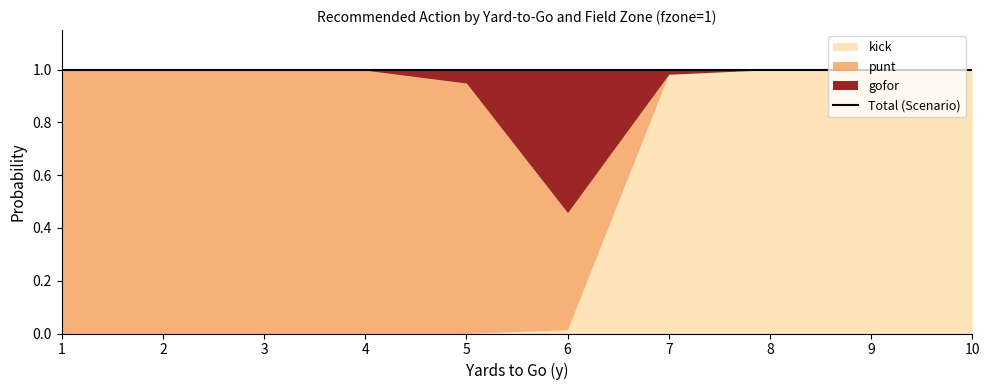

Reading left to right, extract all data points from this chart.

punt: 1.0	1.0	1.0	1.0	0.9	0.4	0.0	0.0	0.0	0.0
gofor: 0.0	0.0	0.0	0.0	0.1	0.5	0.0	0.0	0.0	0.0
kick: 0.0	0.0	0.0	0.0	0.0	0.0	1.0	1.0	1.0	1.0